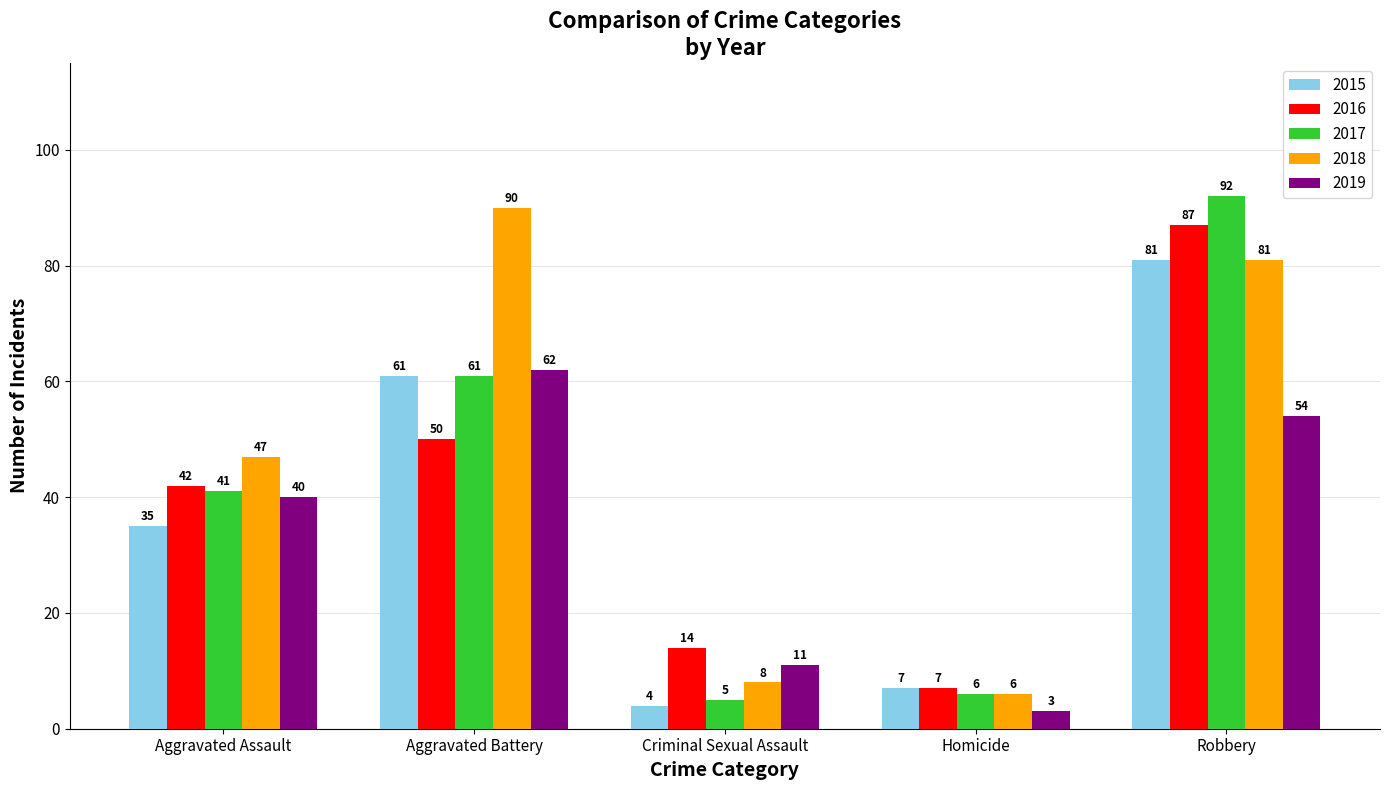

What is the sum of the 2015 values at Aggravated Battery and Criminal Sexual Assault?

65